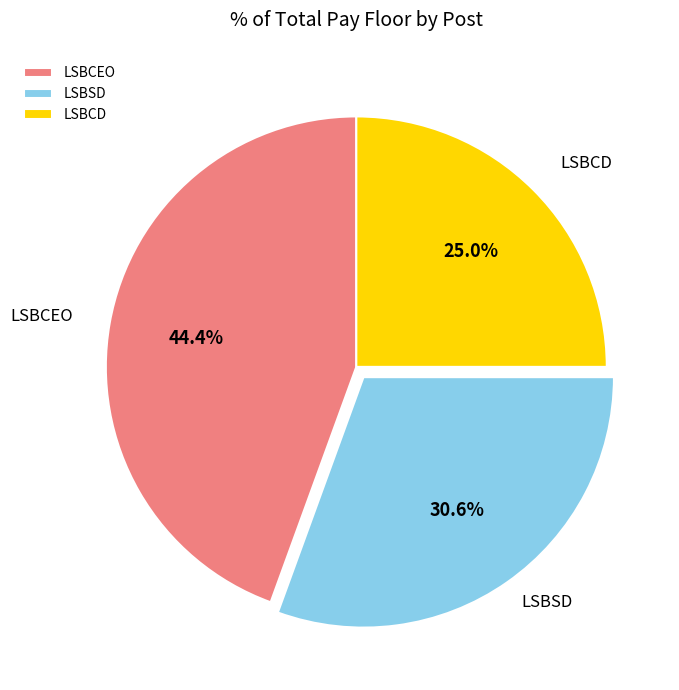

Is it true that LSBCD is 33% of the pie?

False